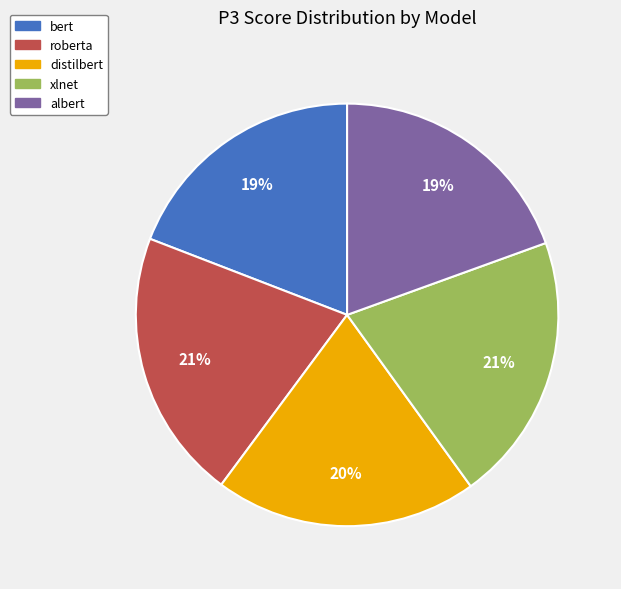

To the nearest percent, what is the difference between the distilbert and bert slice percentages?

1%